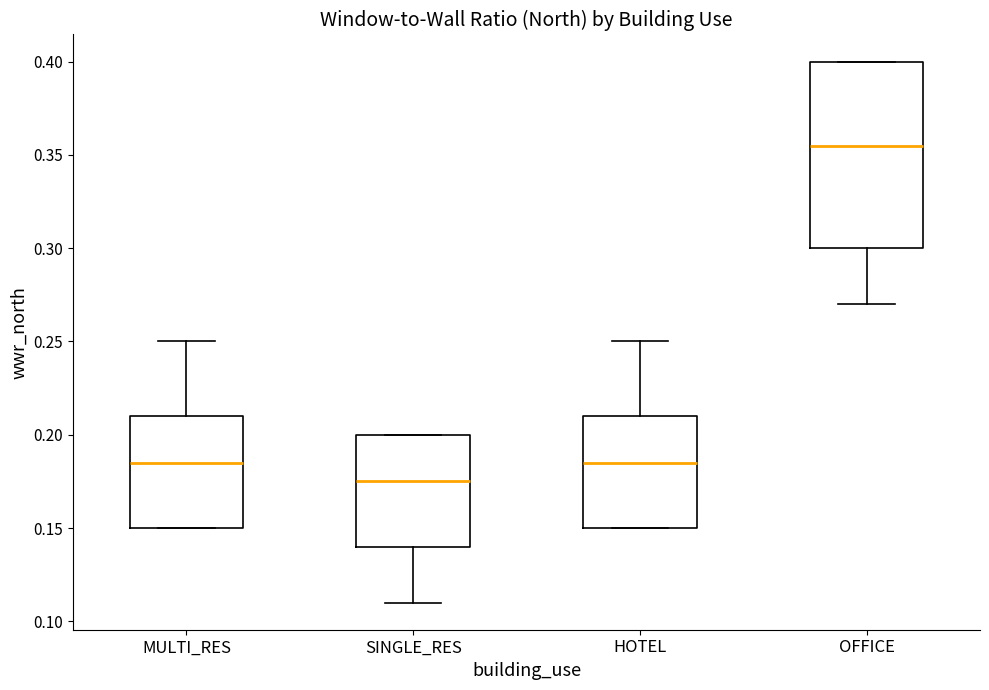

Which box is the tallest, from its lower edge to its upper edge?

OFFICE